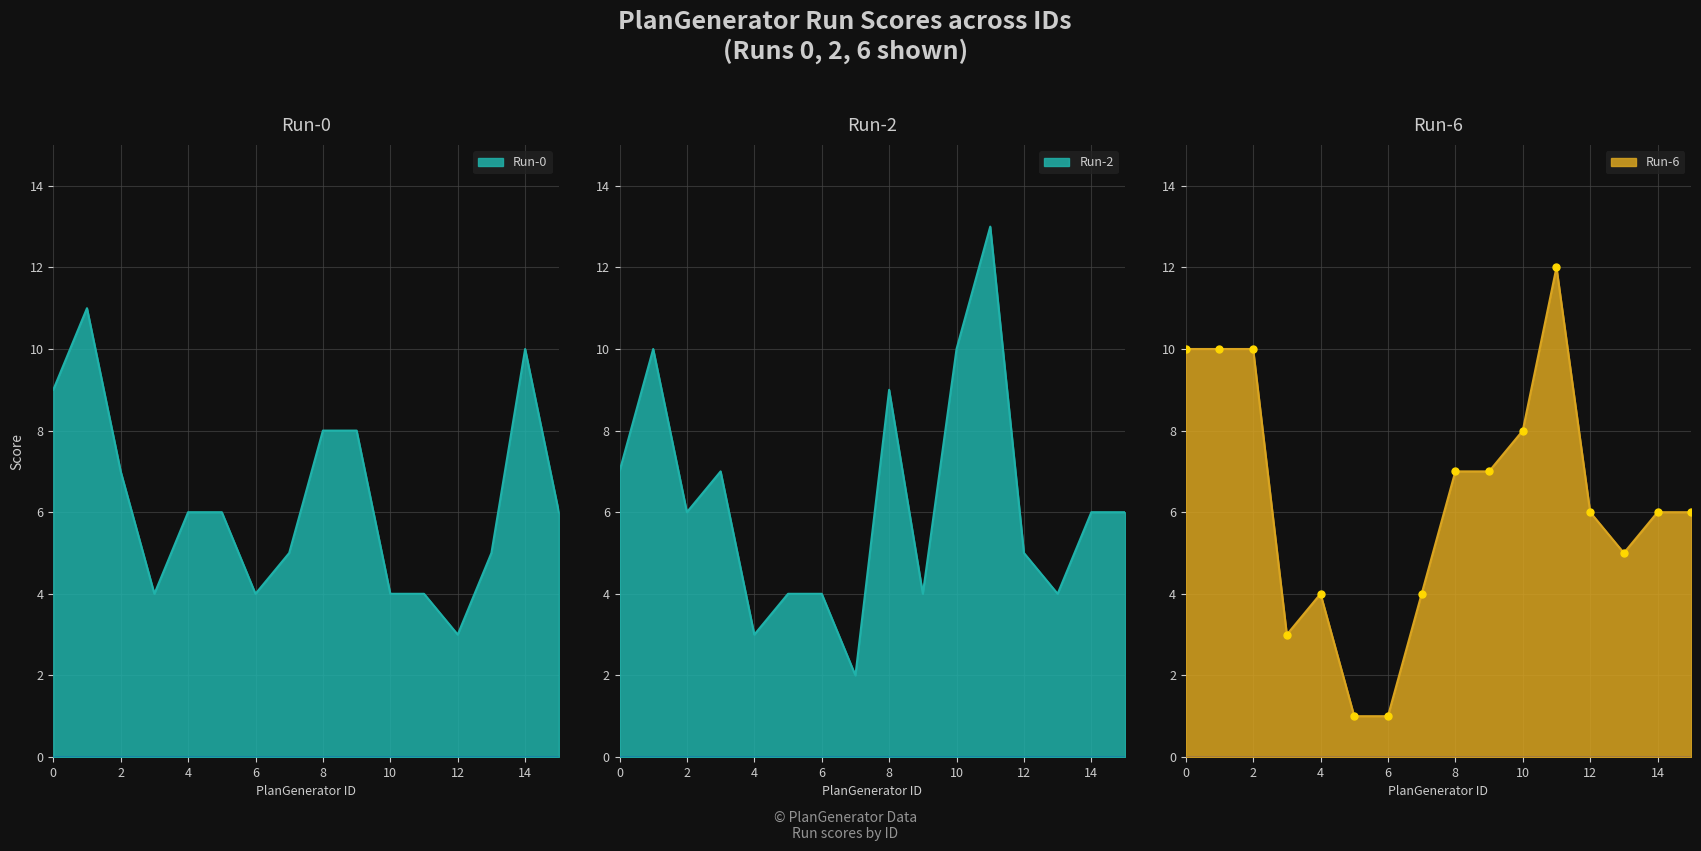

At which category does Run-2 reach its first local valley?

2